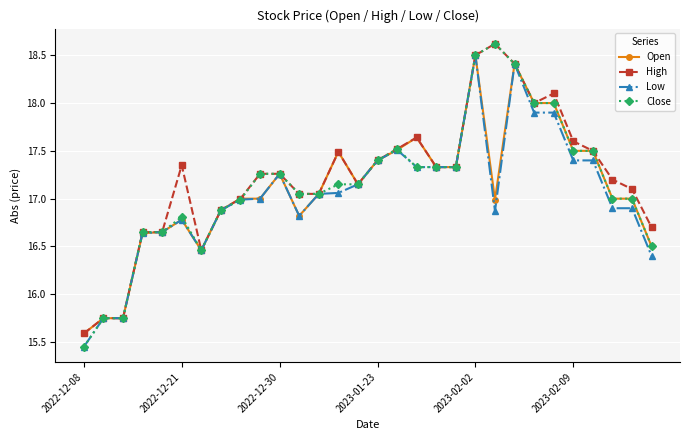

What is the value of the Close point at the 25th from the left?

18.0